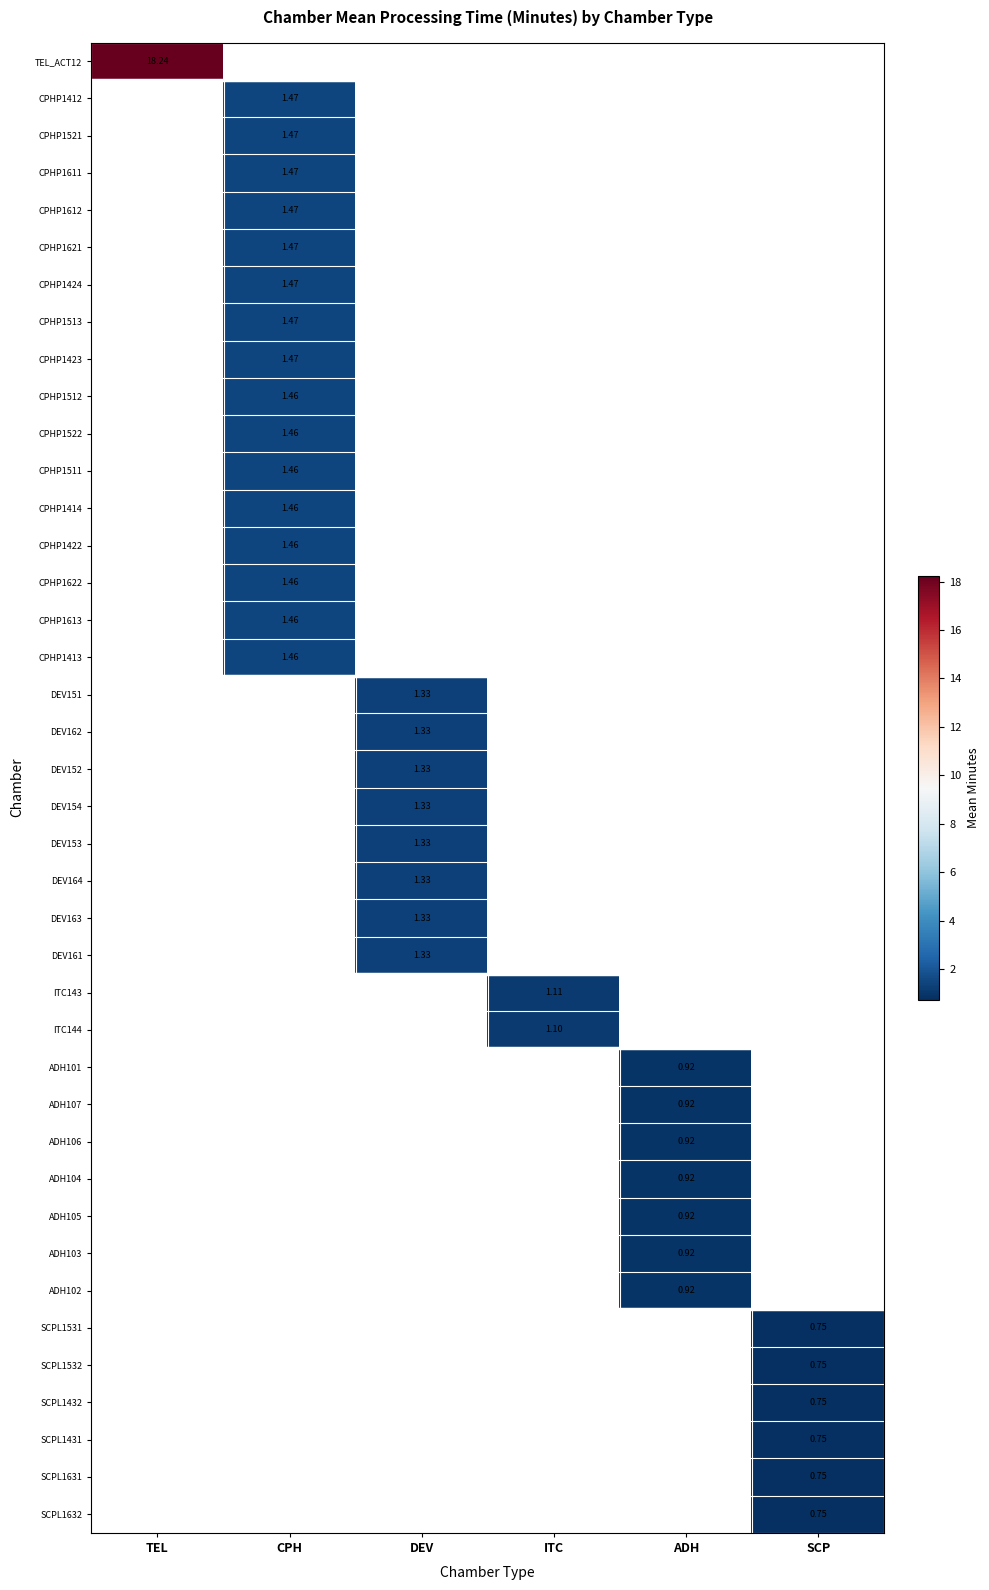

At how many categories does at least one series exceed 6?

1